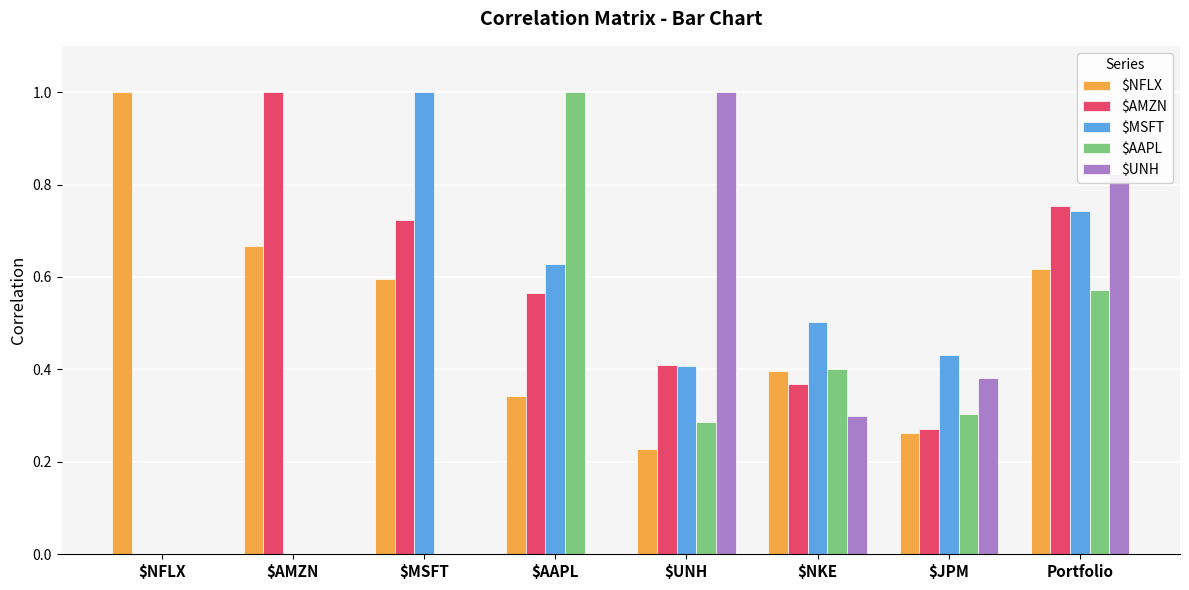

What is the sum of all $NFLX values?

4.1